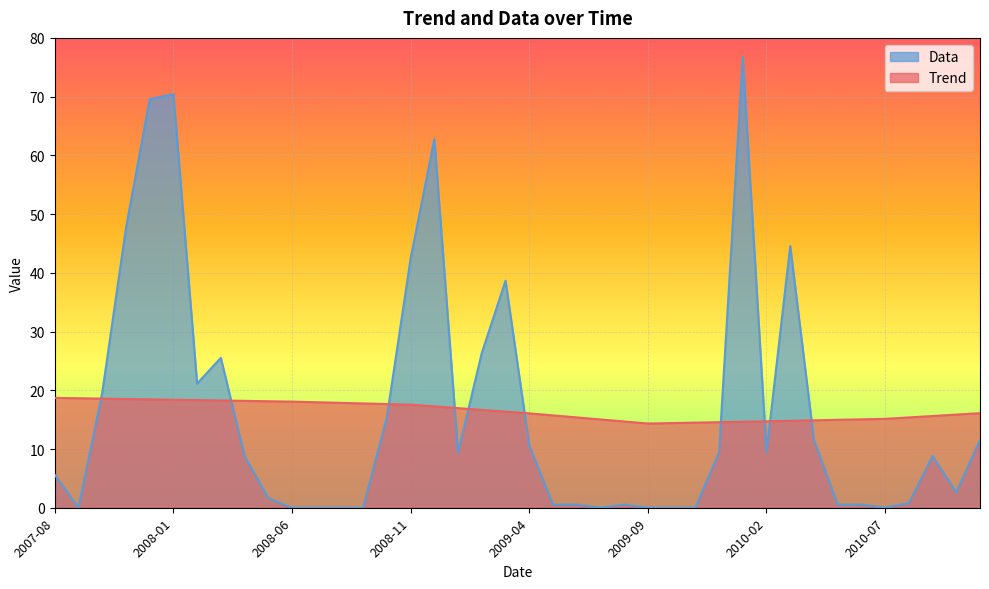

What is the approximate value of Trend at 2010-09-01?

15.6